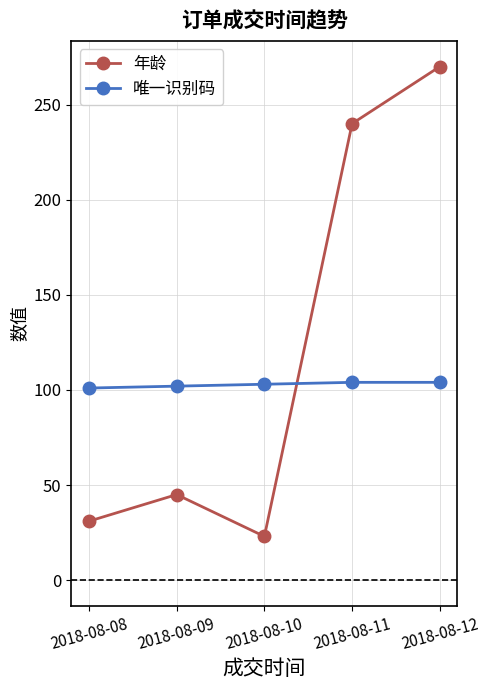

Which series has the largest total across all categories?

年龄